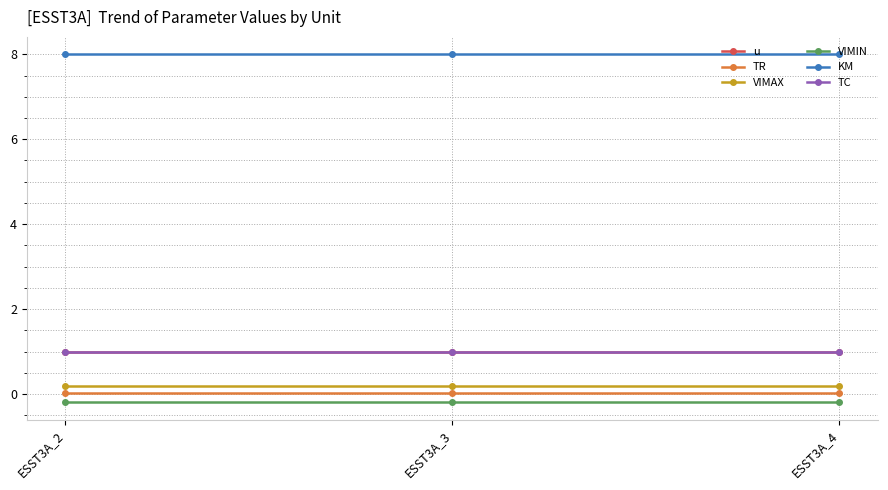

List the labels in order of u value, largest first.

ESST3A_2, ESST3A_3, ESST3A_4